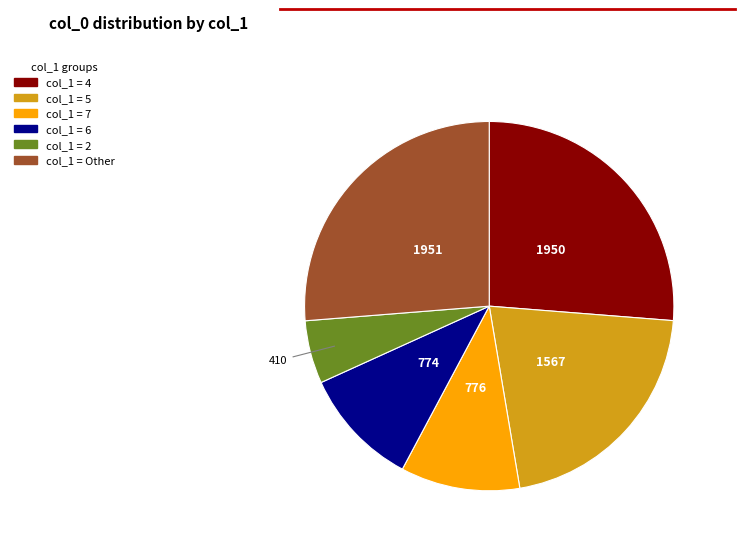

Does any single category account for the majority?

No